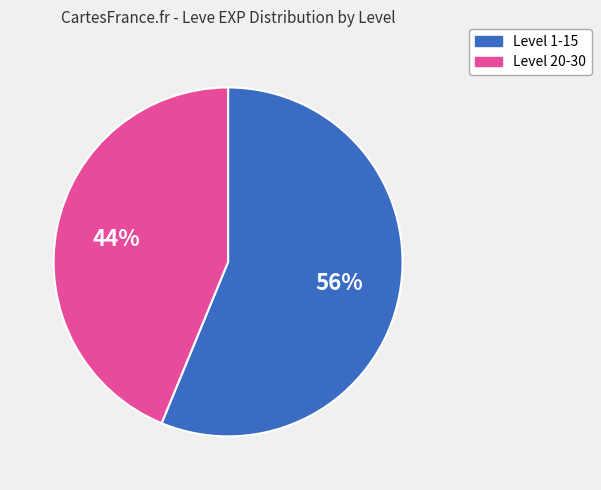

To the nearest percent, what is the difference between the largest and smallest slice percentages?

12%